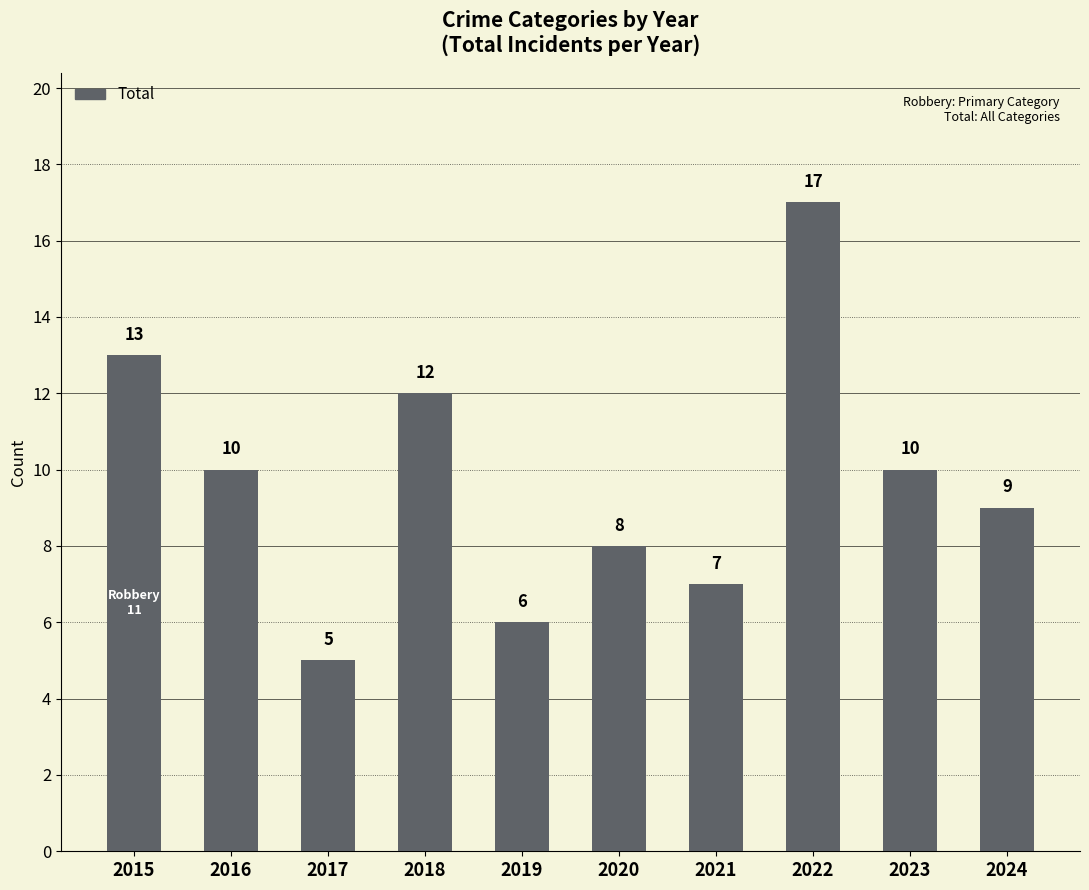

The value at 2017 is 3. True or false?

False